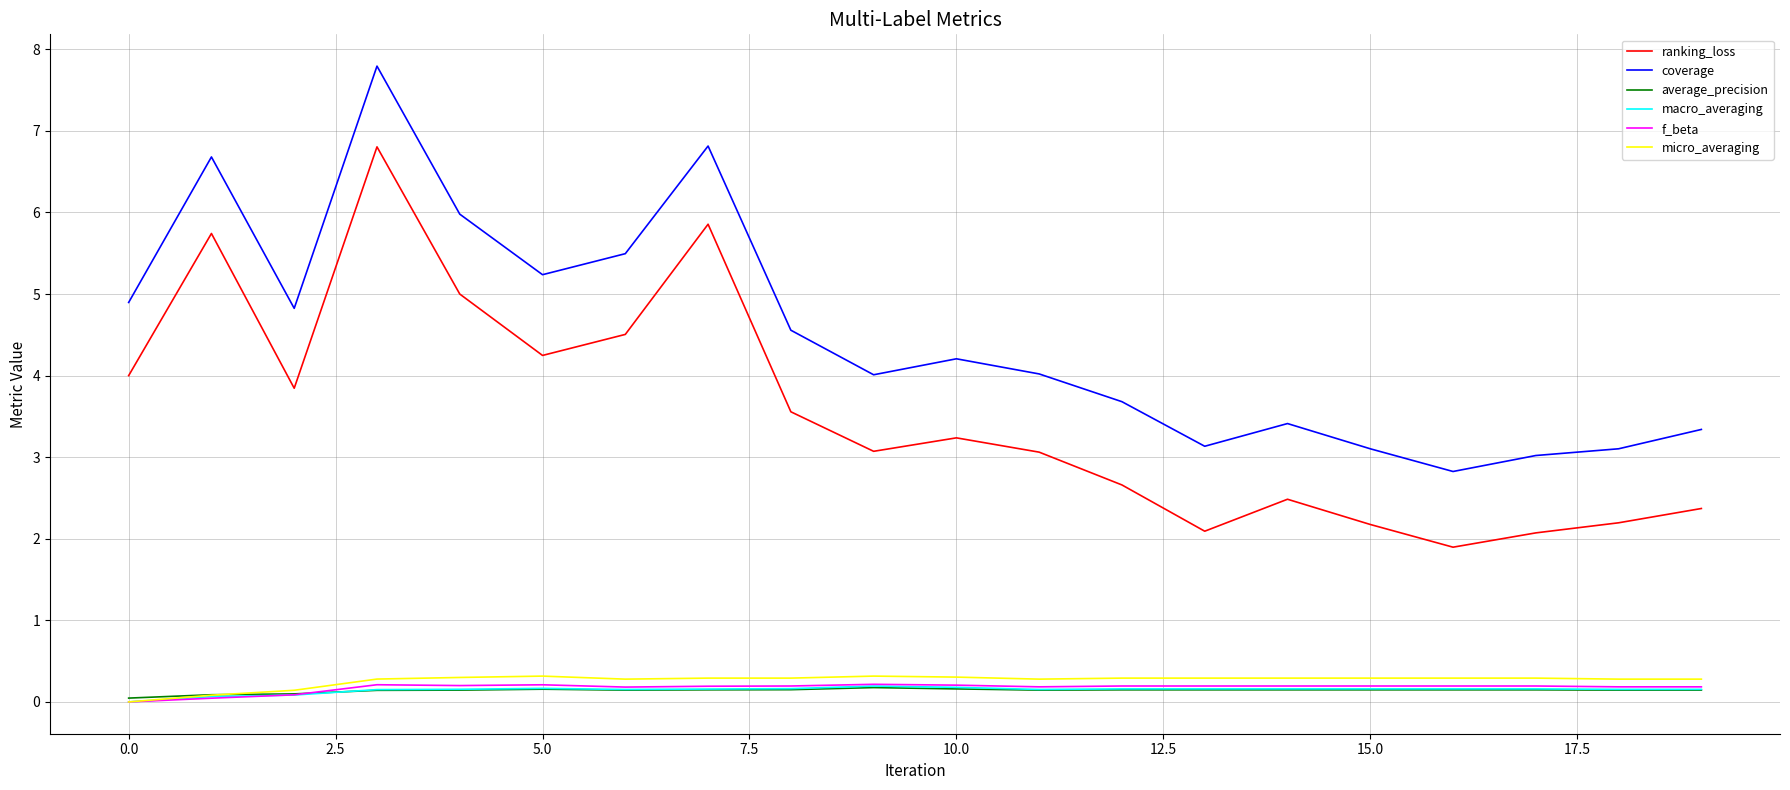

What is the maximum value shown in the chart?

7.8